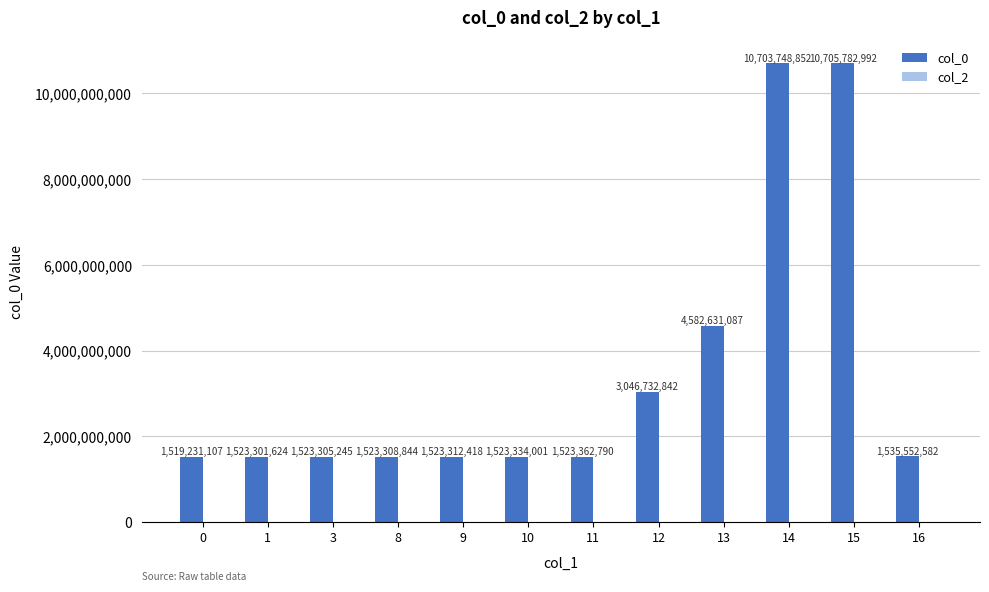

How many values are below 1523362790?

6